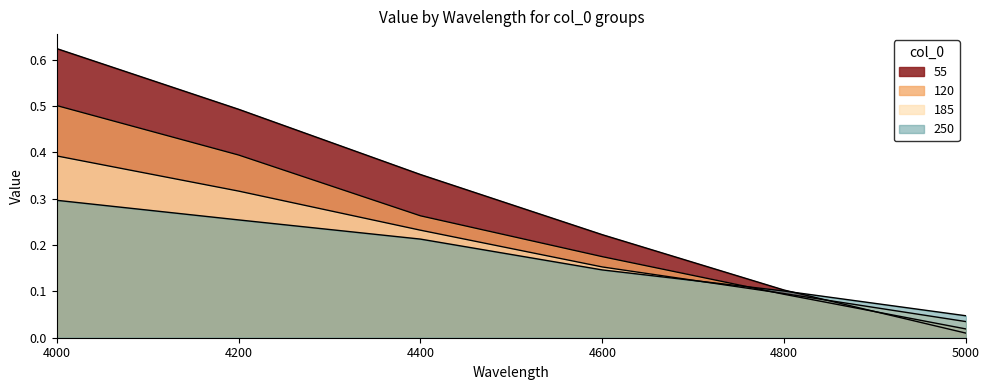

How many lines are shown in the chart?

4